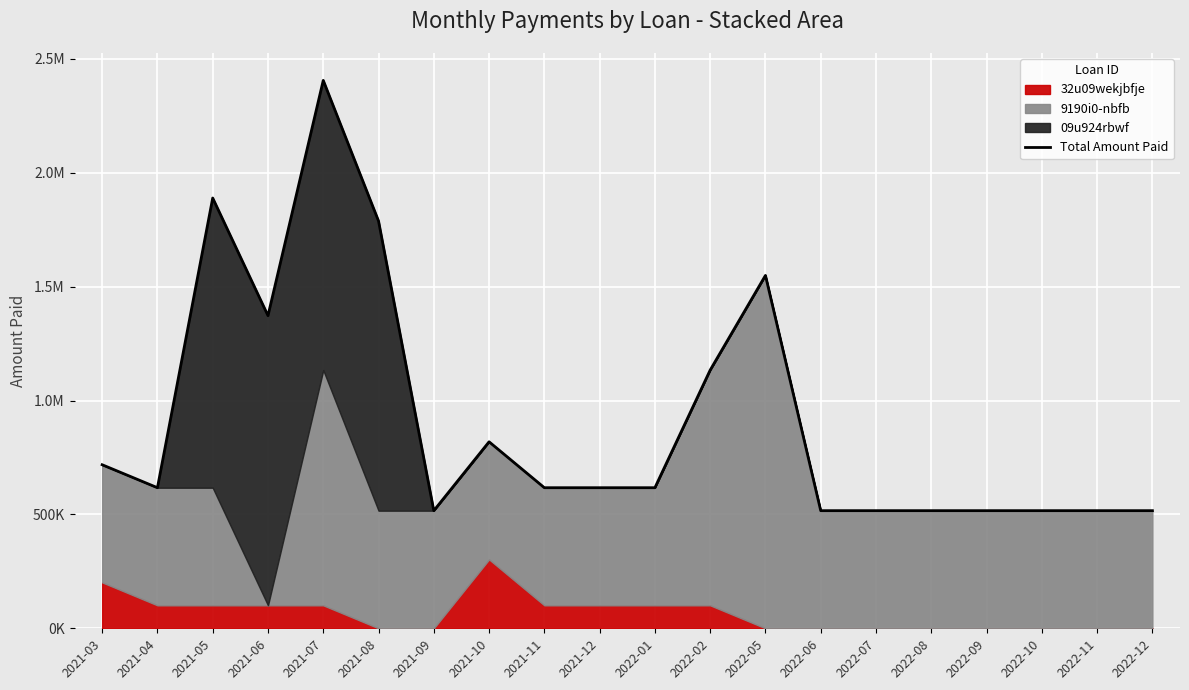

List the labels in order of value, smallest first.

2021-09, 2022-06, 2022-07, 2022-08, 2022-09, 2022-10, 2022-11, 2022-12, 2021-04, 2021-11, 2021-12, 2022-01, 2021-03, 2021-10, 2022-02, 2021-06, 2022-05, 2021-08, 2021-05, 2021-07